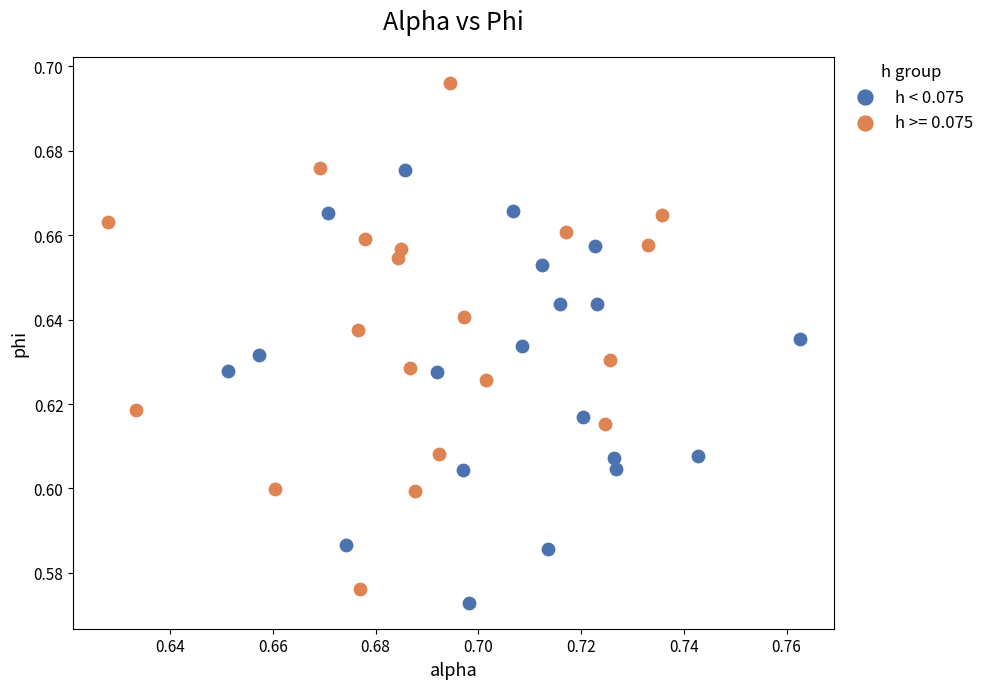

Which series has the widest spread of Y values?

h >= 0.075